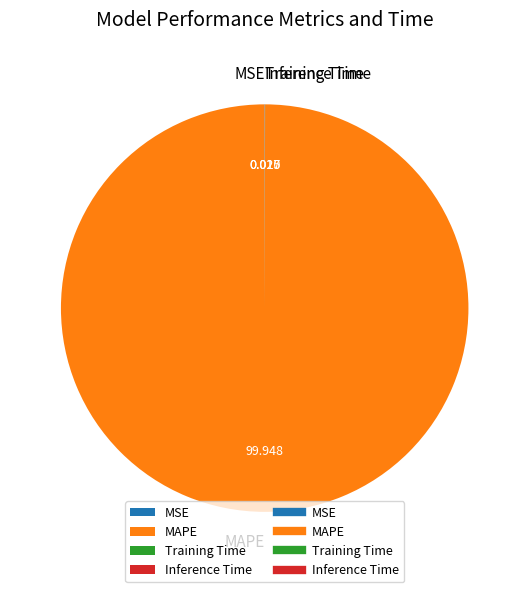

Which category has the biggest portion of the pie?

MAPE